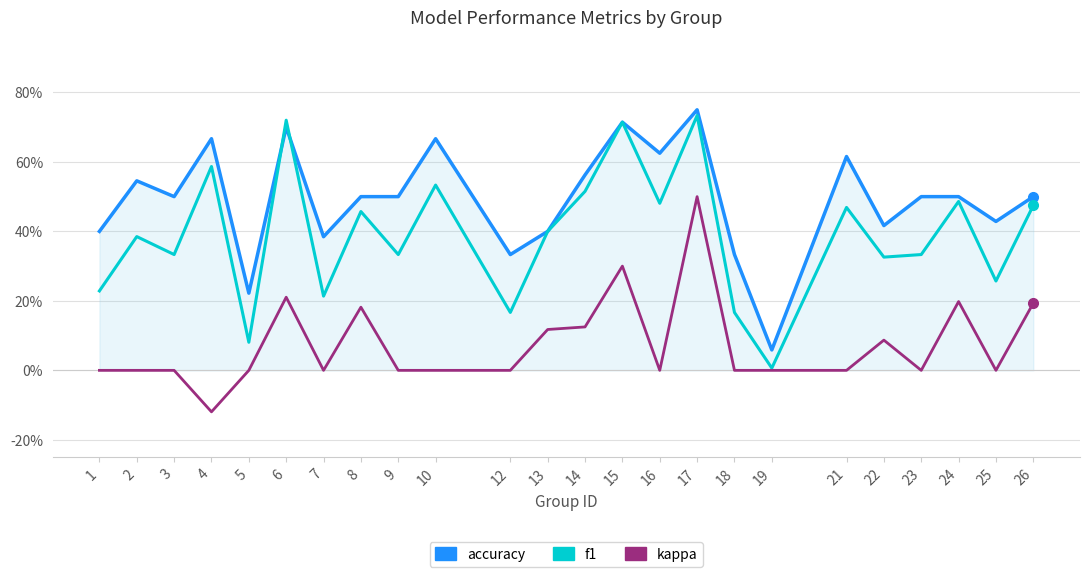

Which category has the lowest value across all series?

4